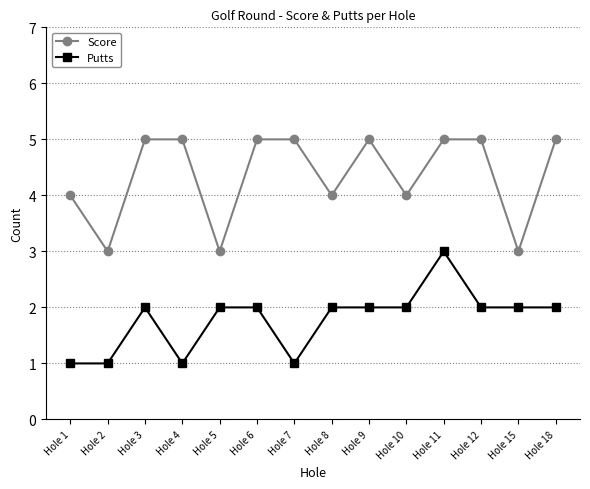

What is the sum of the Putts values at Hole 1 and Hole 15?

3